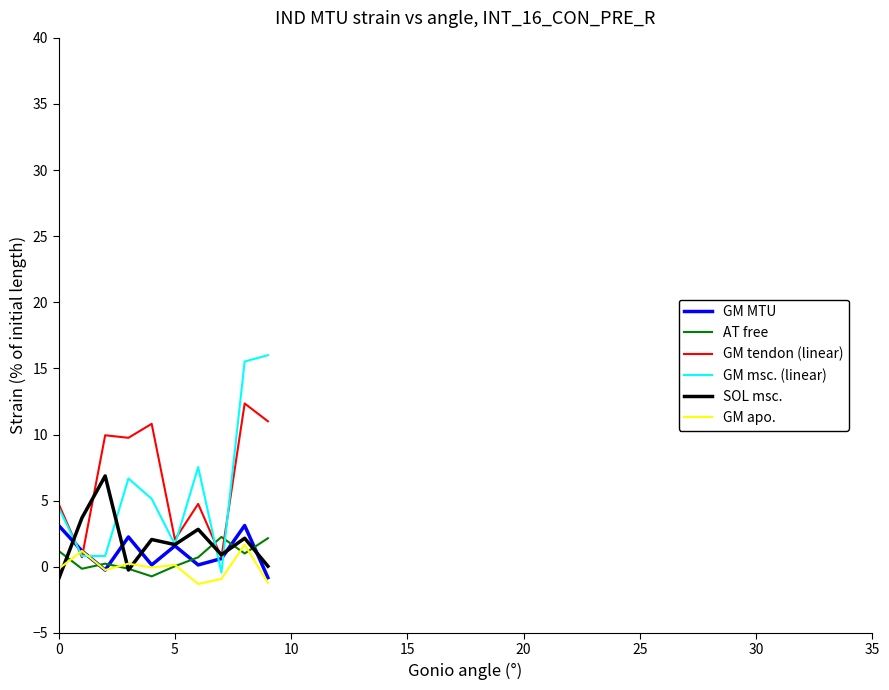

Which series has the widest spread of values?

GM msc. (linear)